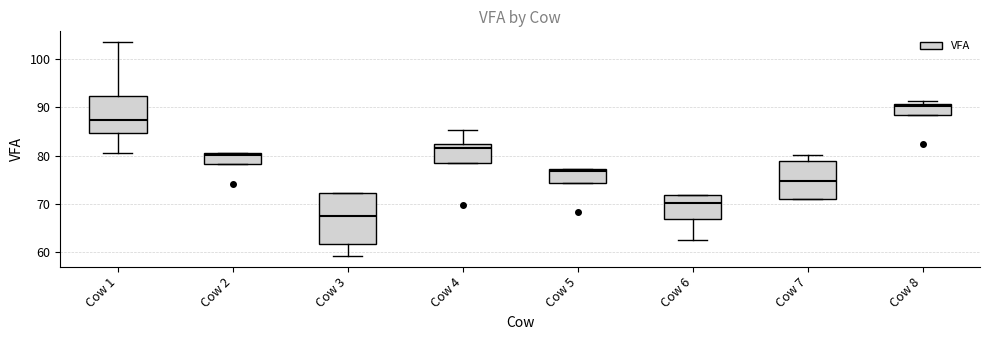

Which box's median line is the highest?

Cow 8